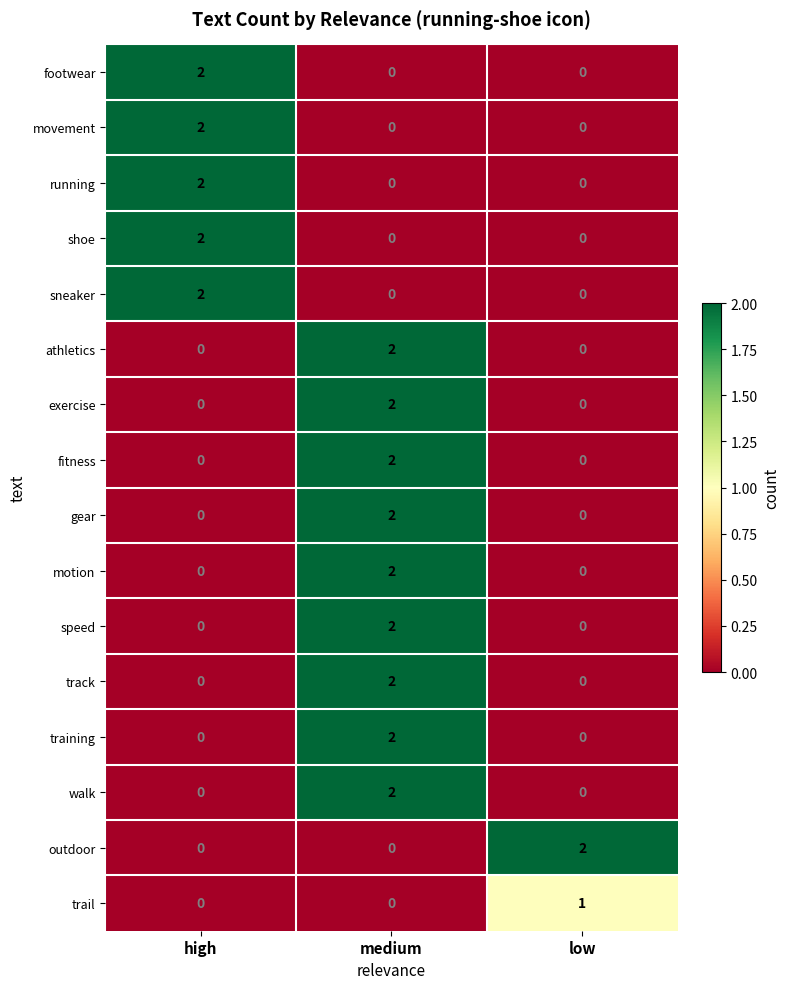

Is it true that gear equals 2 at medium?

True